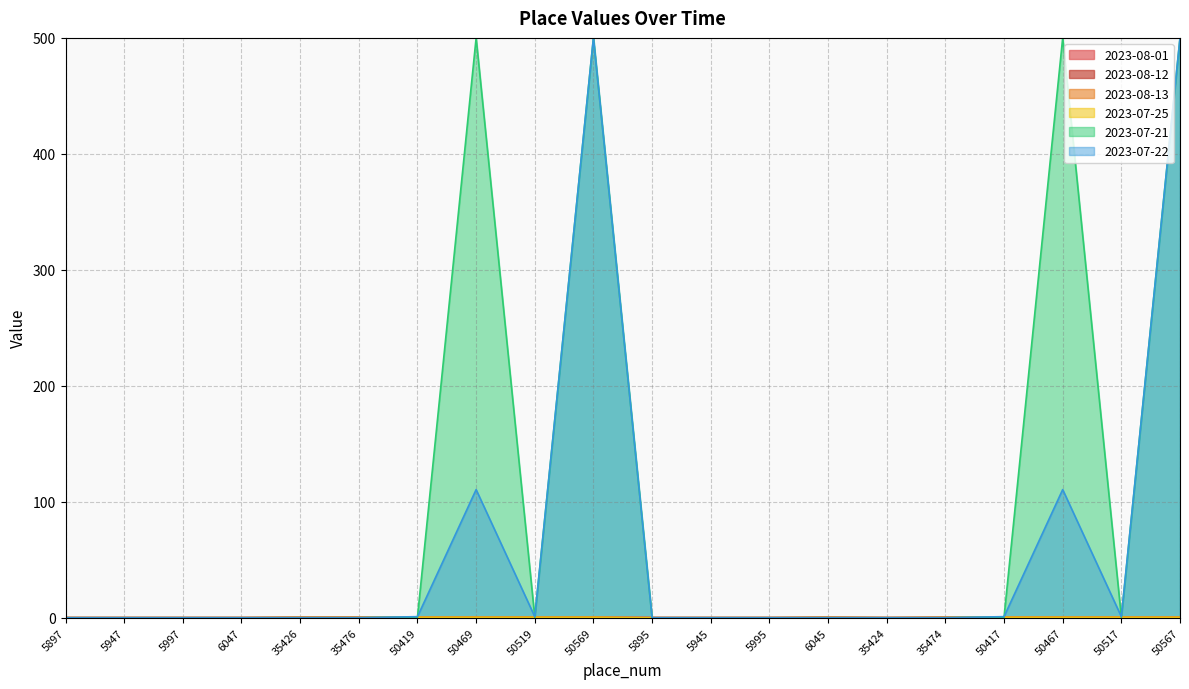

Which category has the lowest value in the 2023-08-01 series?

5897